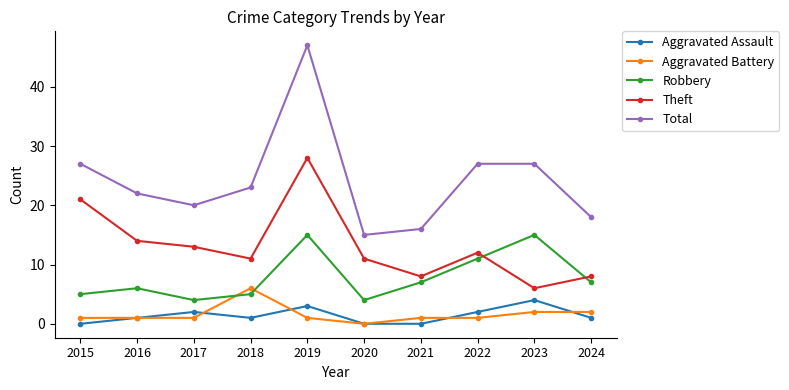

What is the highest value of the Aggravated Assault series?

4